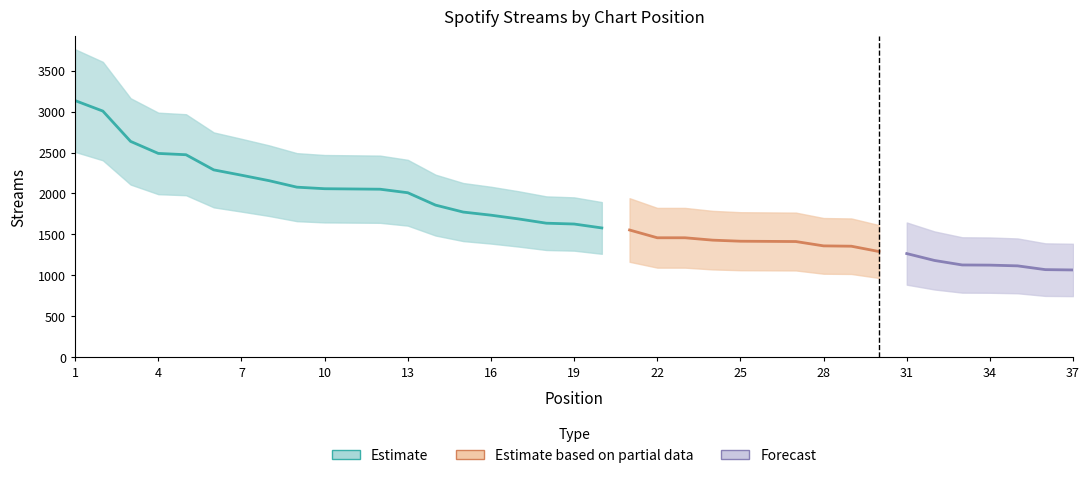

The chart shows a value of 1554 at 21. True or false?

True